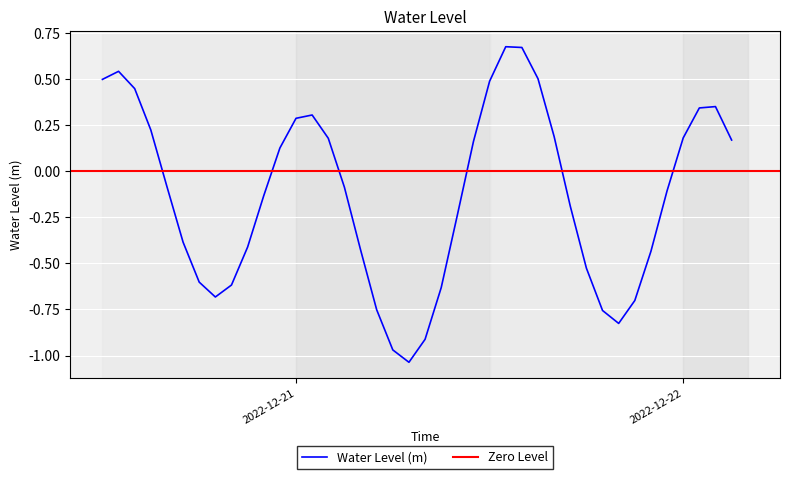

List the labels in order of value, largest first.

2022-12-21 13:00, 2022-12-21 14:00, 2022-12-20 13:00, 2022-12-21 15:00, 2022-12-20 12:00, 2022-12-21 12:00, 2022-12-20 14:00, 2022-12-22 02:00, 2022-12-22 01:00, 2022-12-21 01:00, 2022-12-21 00:00, 2022-12-20 15:00, 2022-12-21 16:00, 2022-12-22 00:00, 2022-12-21 02:00, 2022-12-22 03:00, 2022-12-21 11:00, 2022-12-20 23:00, 2022-12-20 16:00, 2022-12-21 03:00, 2022-12-21 23:00, 2022-12-20 22:00, 2022-12-21 17:00, 2022-12-21 10:00, 2022-12-20 17:00, 2022-12-20 21:00, 2022-12-21 04:00, 2022-12-21 22:00, 2022-12-21 18:00, 2022-12-20 18:00, 2022-12-20 20:00, 2022-12-21 09:00, 2022-12-20 19:00, 2022-12-21 21:00, 2022-12-21 05:00, 2022-12-21 19:00, 2022-12-21 20:00, 2022-12-21 08:00, 2022-12-21 06:00, 2022-12-21 07:00